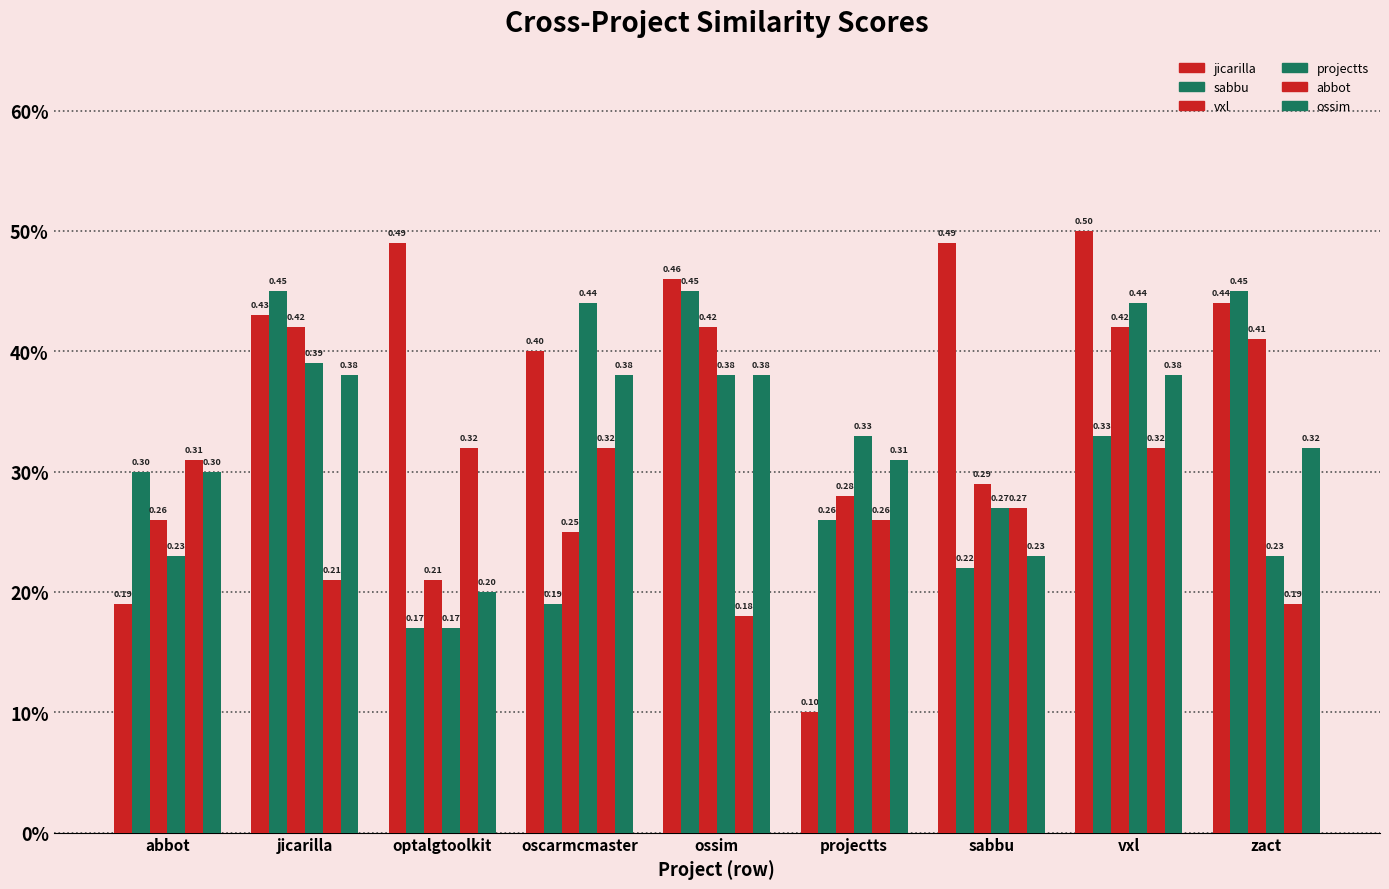

The projectts.csv series shows 0.4 at sabbu. True or false?

False